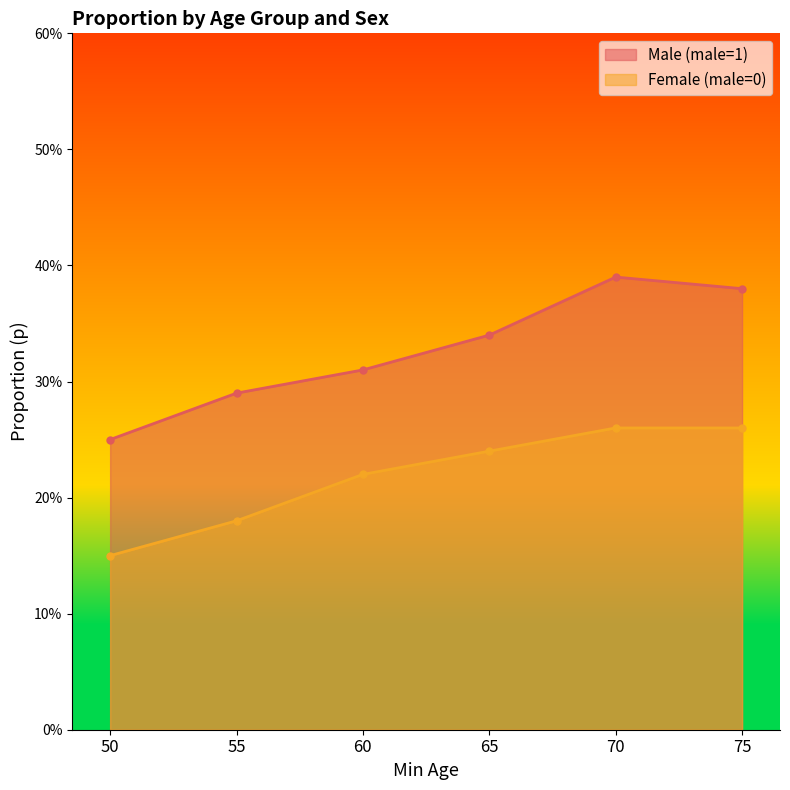

The Male (male=1) series shows 0.2 at 75. True or false?

False